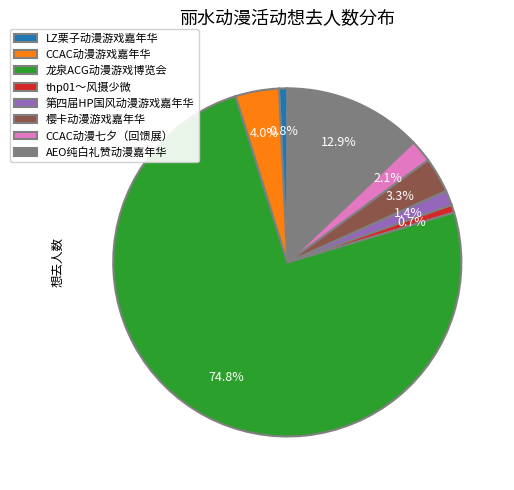

Is it true that CCAC动漫游戏嘉年华 is 4% of the pie?

True